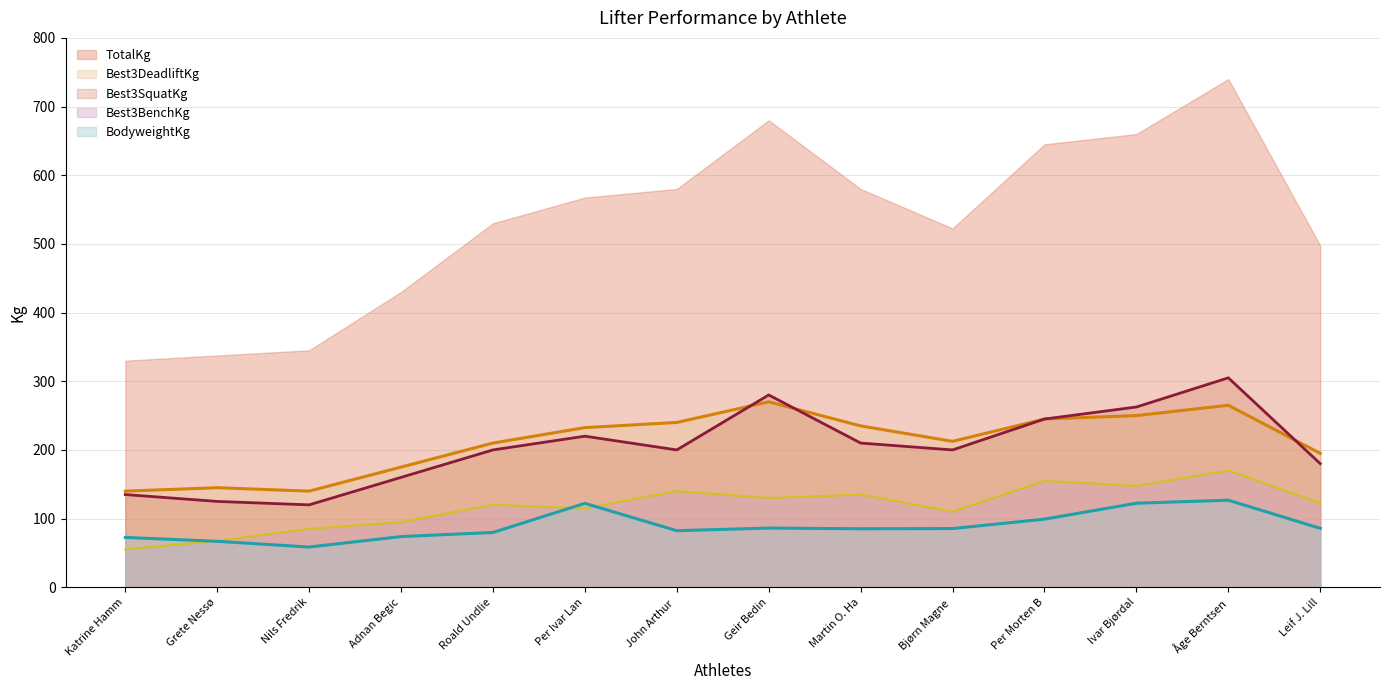

How many data points in TotalKg are above 567?

7